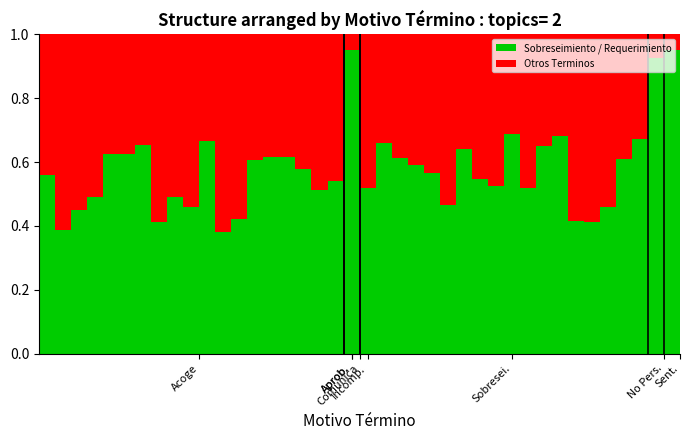

What is the sum of all Sobreseimiento / Requerimiento values?

23.1